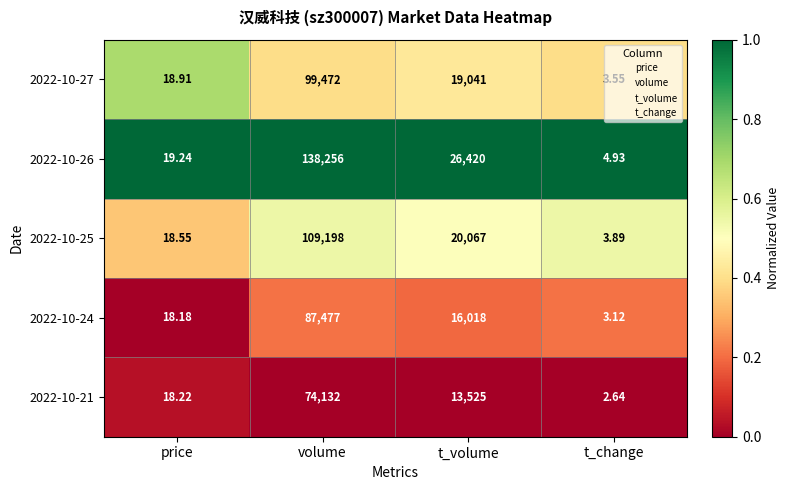

Rank the series by their maximum value, from highest to lowest.

2022-10-26, 2022-10-25, 2022-10-27, 2022-10-24, 2022-10-21